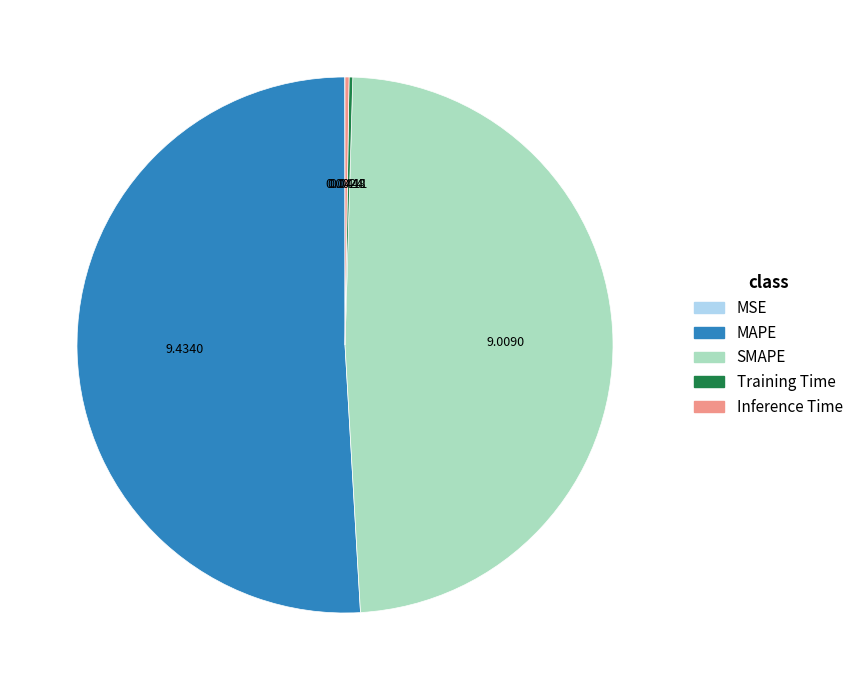

Is MAPE the majority of the pie?

Yes